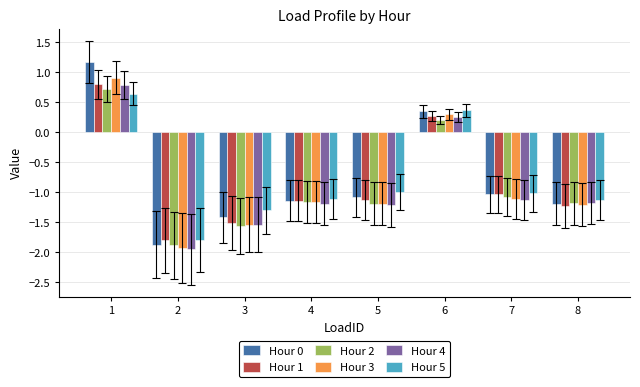

The value of Hour 5 at 2 is -1.2. True or false?

False